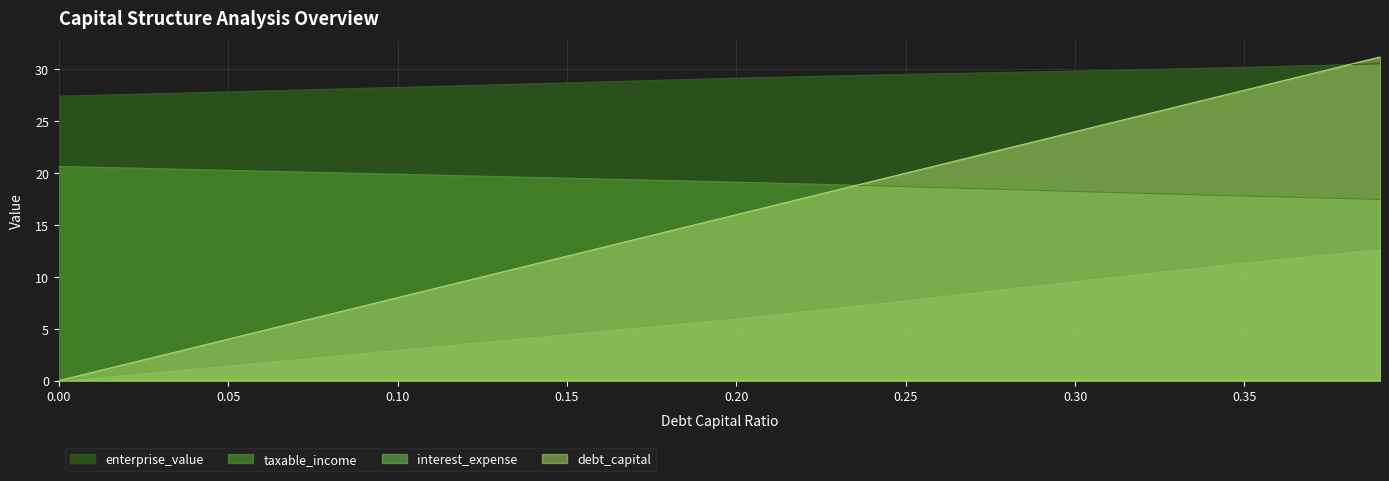

Where is debt_capital nearest to the value 15?

0.20